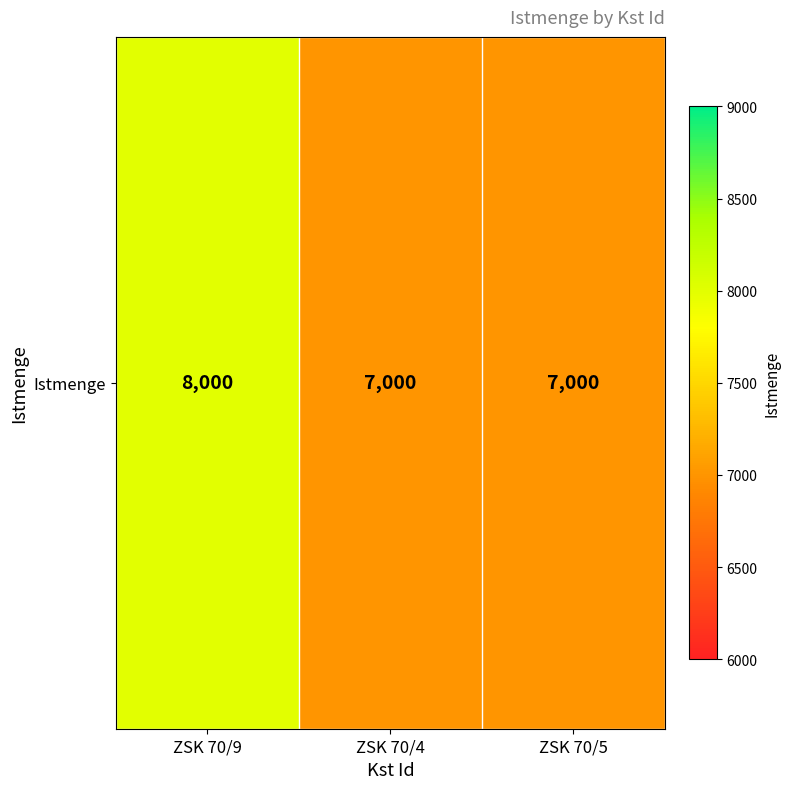

What is the difference between the maximum and second lowest values?

1000